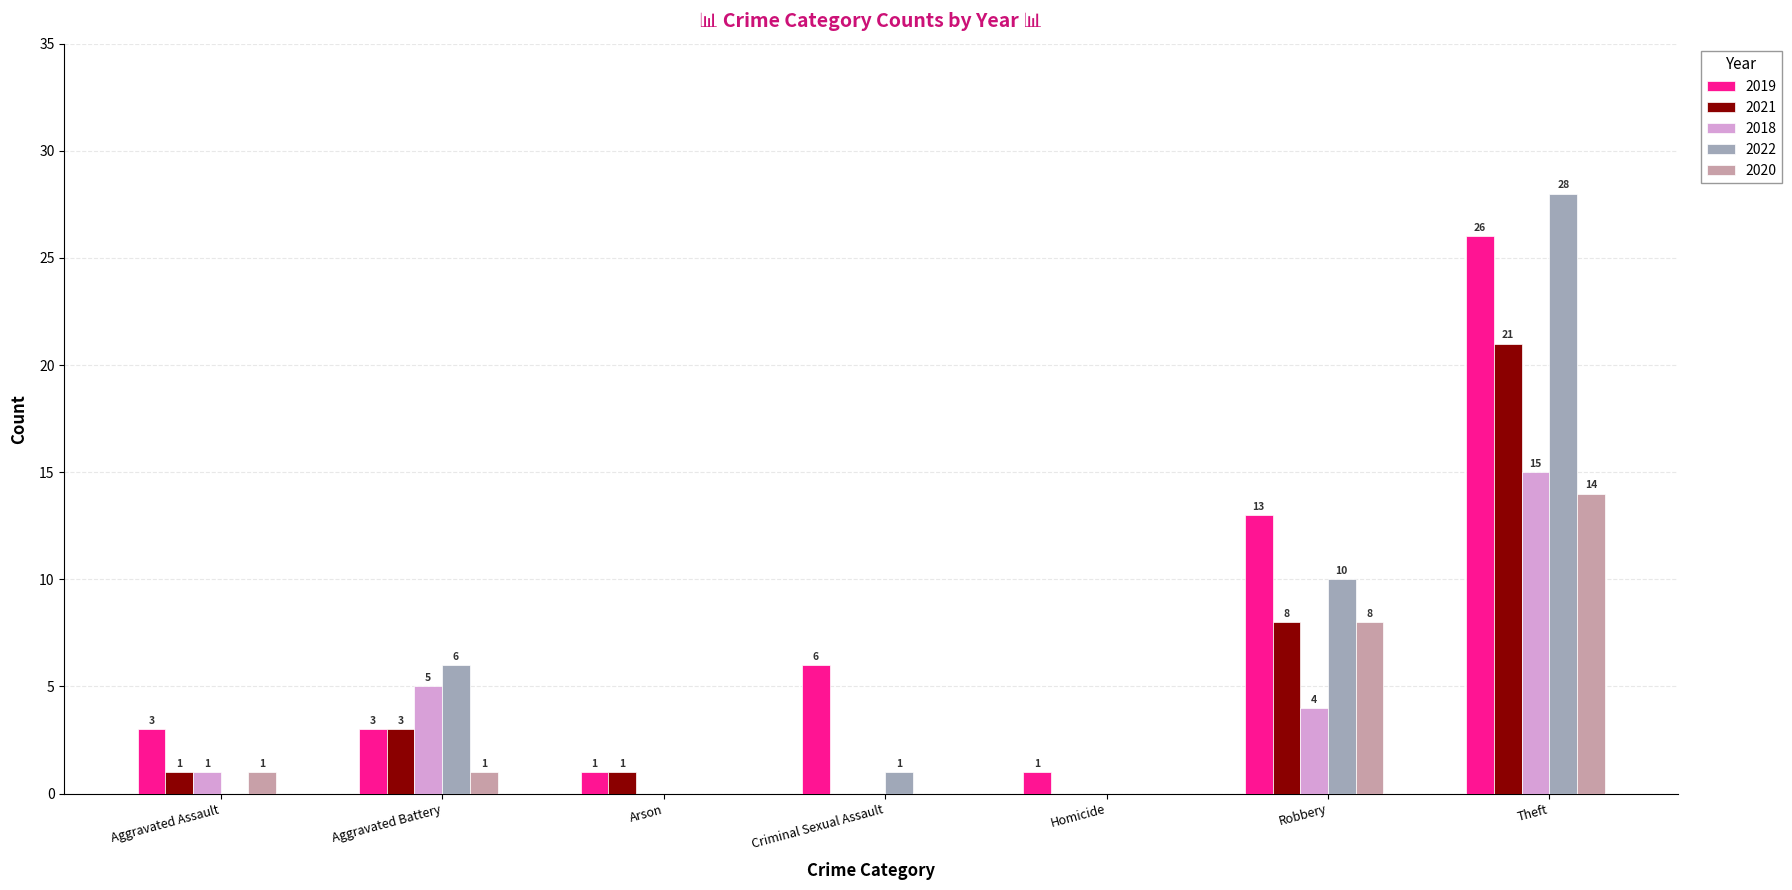

Where is 2018 nearest to the value 7?

Aggravated Battery